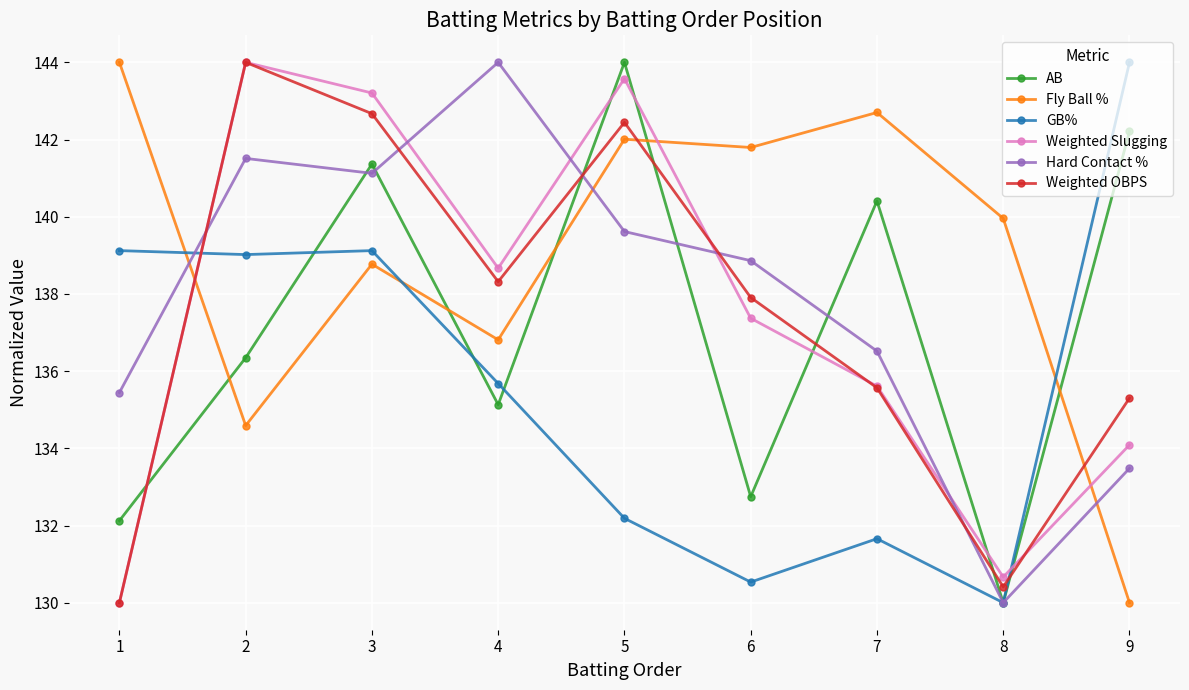

The GB% series shows 132.2 at 5. True or false?

True